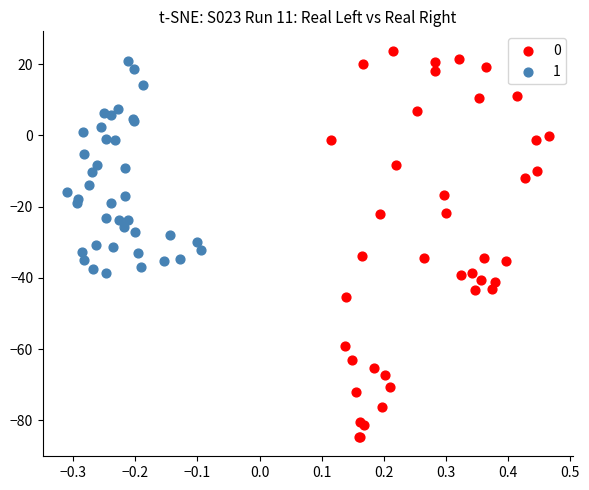

Which series has the widest spread of Y values?

0